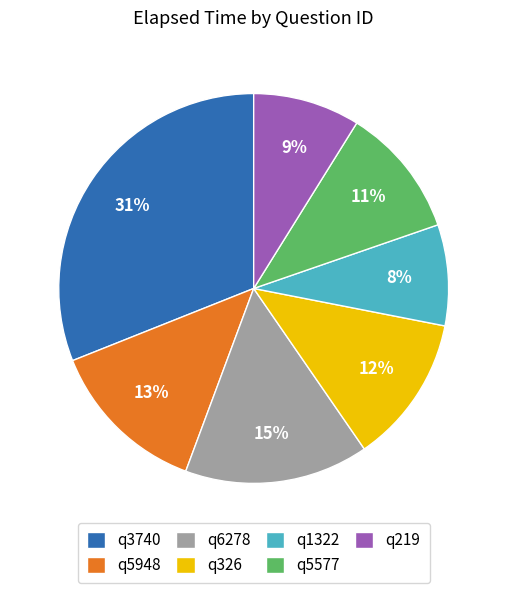

To the nearest percent, what is the difference between the largest and smallest slice percentages?

23%